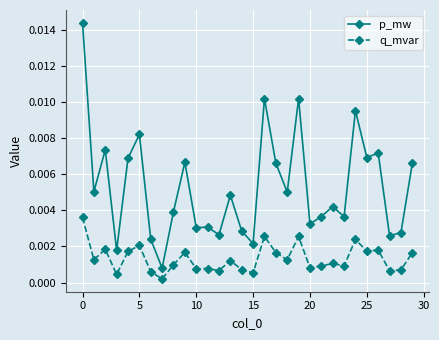

True or false: p_mw has more than 2 interior local peaks.

True